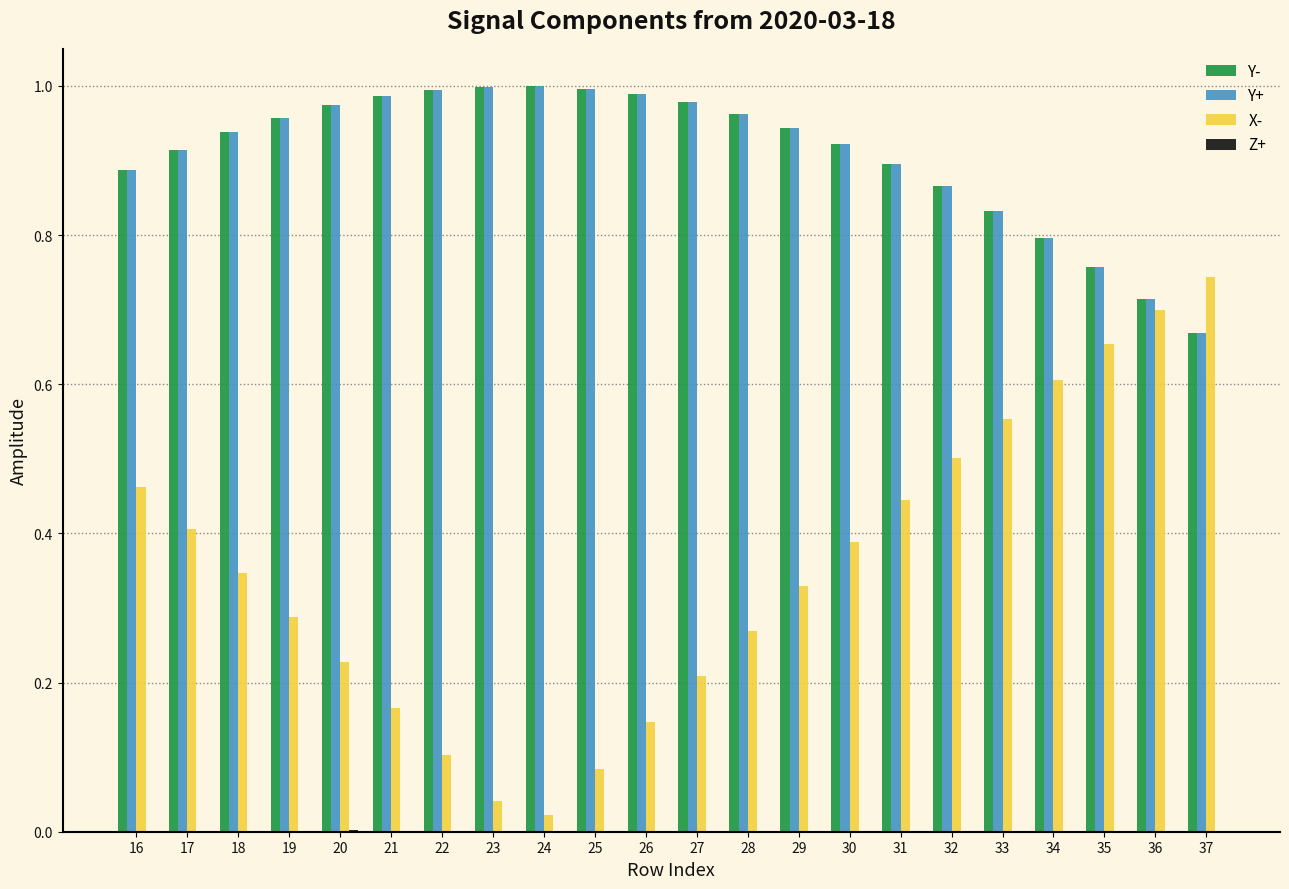

At which label does X- reach its peak?

37